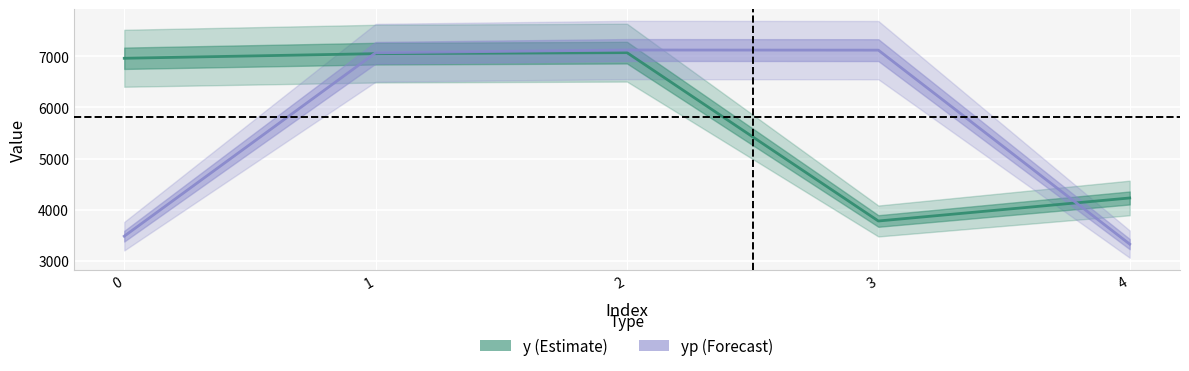

After their last crossing, which series has the higher values: y or yp?

y